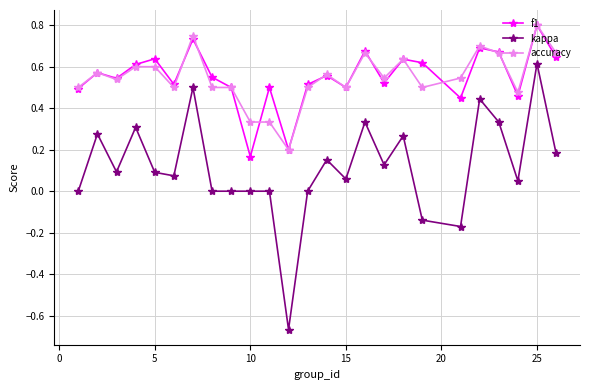

Which series has the widest spread of values?

kappa